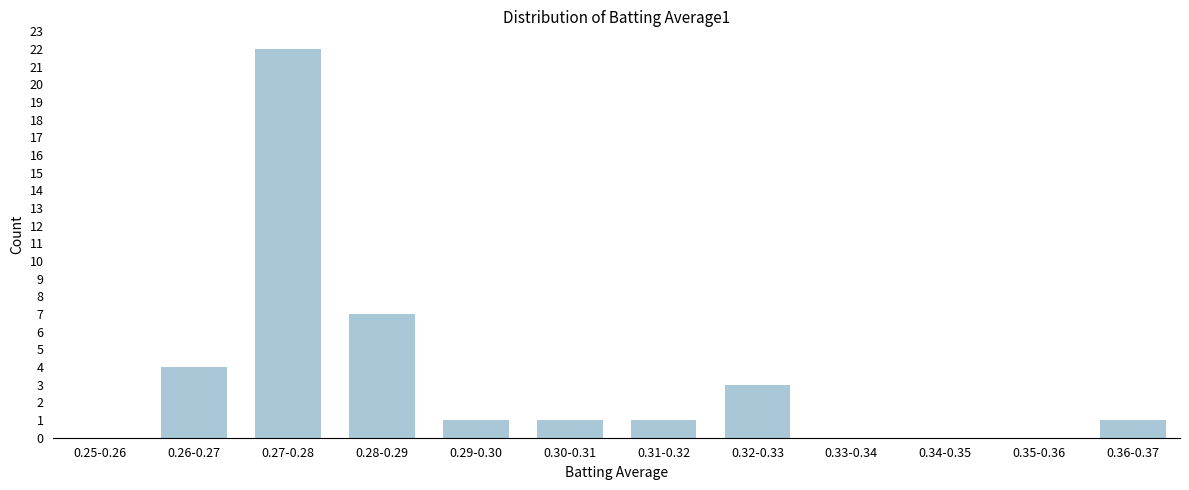

Reading right to left, what are all the values shown in this chart?

0.36-0.37=1	0.35-0.36=0	0.34-0.35=0	0.33-0.34=0	0.32-0.33=3	0.31-0.32=1	0.30-0.31=1	0.29-0.30=1	0.28-0.29=7	0.27-0.28=22	0.26-0.27=4	0.25-0.26=0